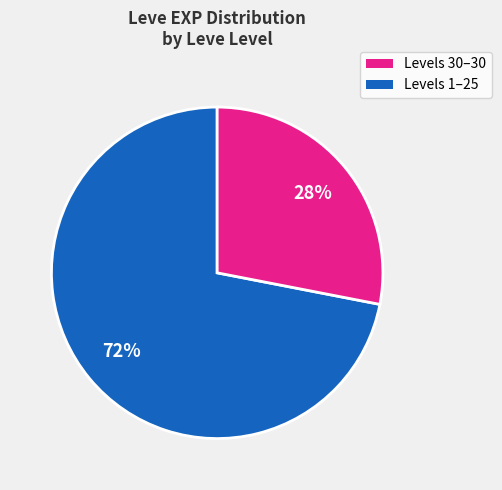

Is the sum of Levels 30–30 and Levels 1–25 greater than half?

Yes